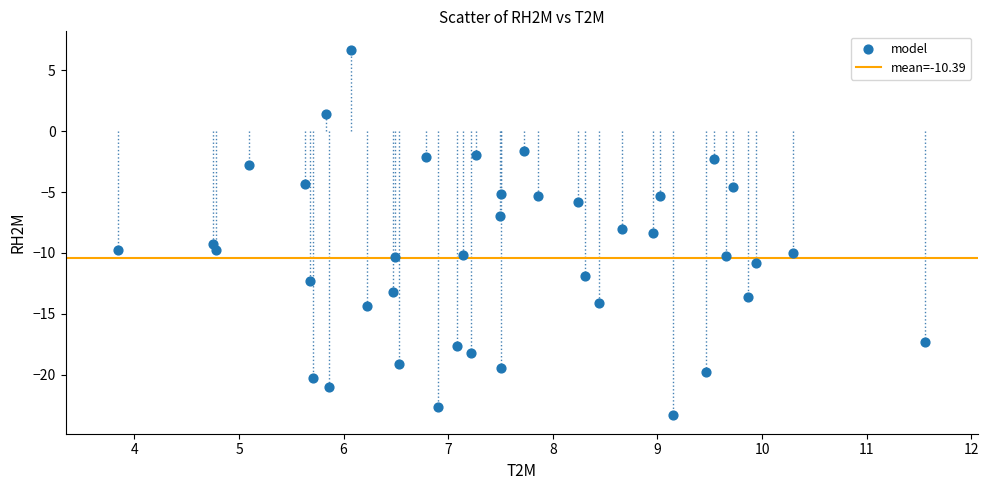

What is the range of Y values (max minus min)?

30.1